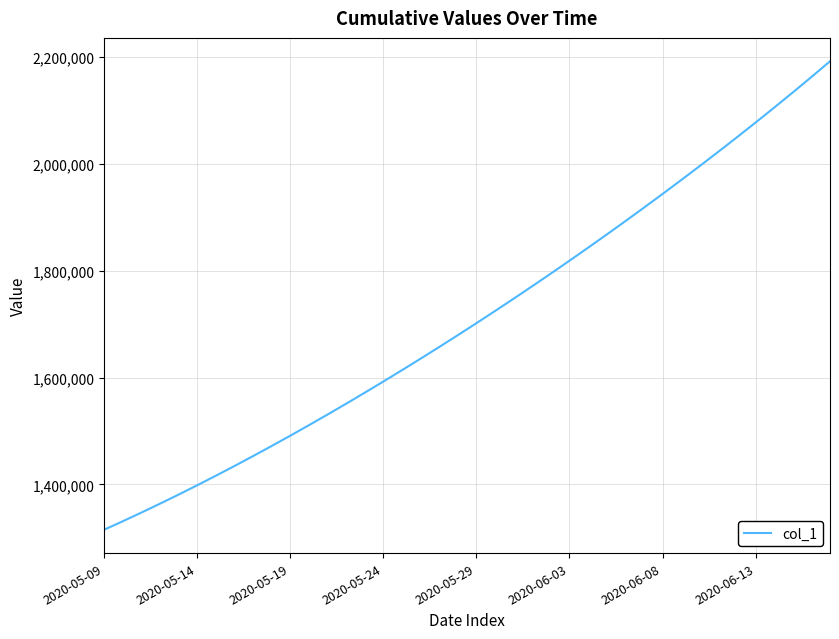

What is the difference between the maximum and minimum values?

877152.5